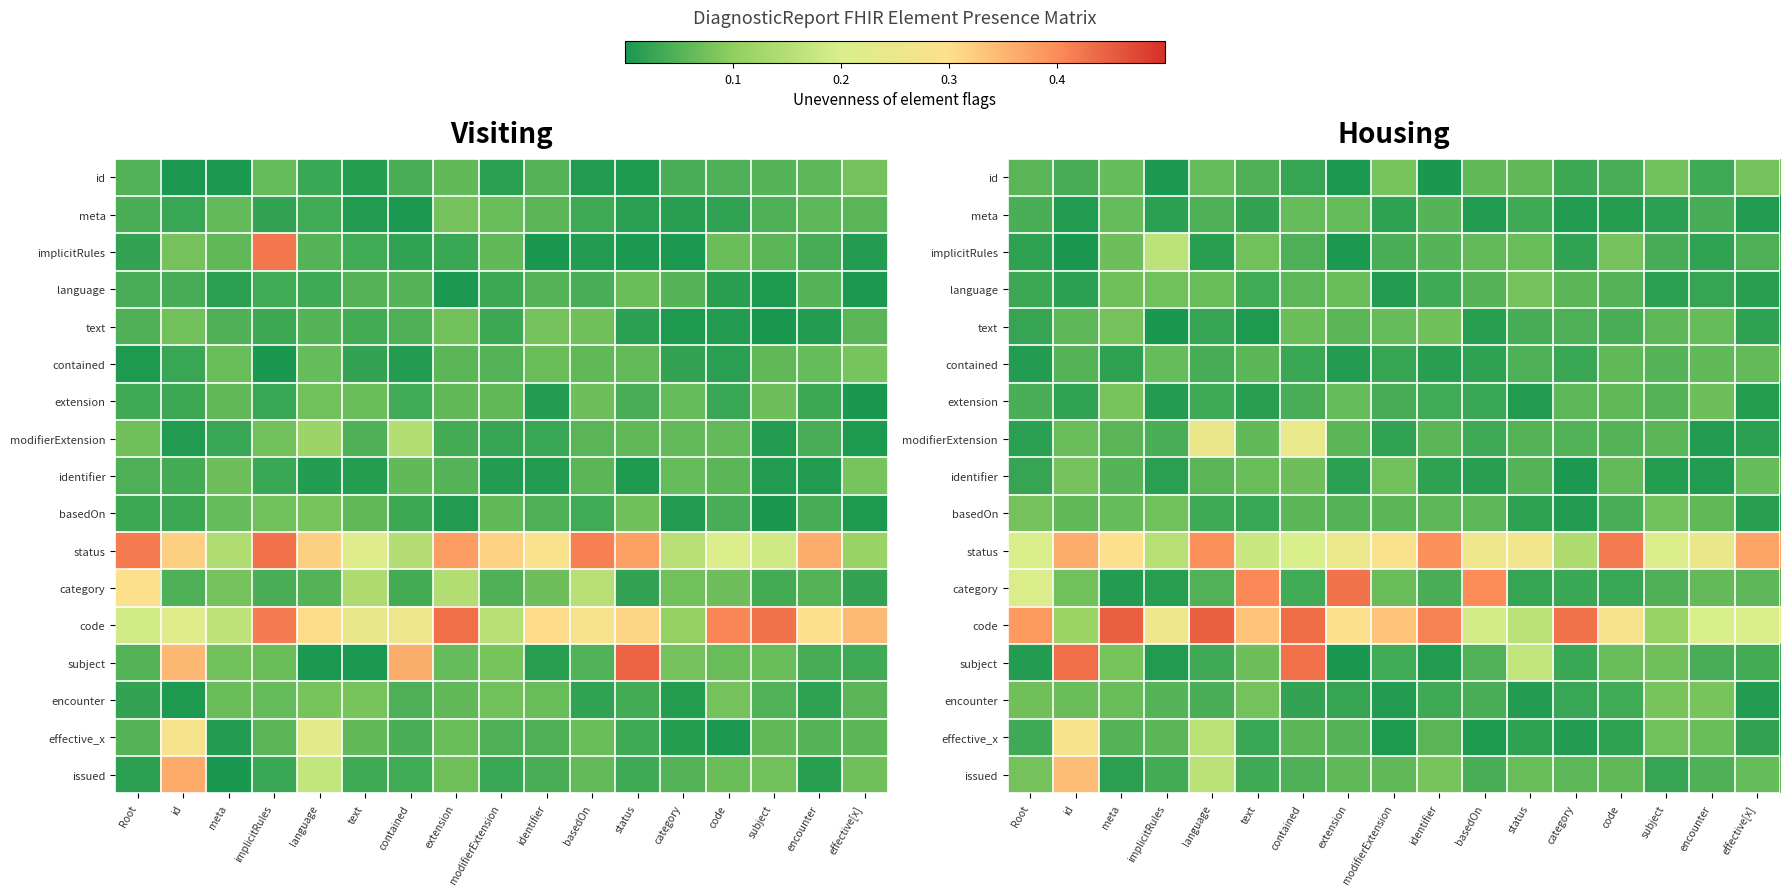

Which label corresponds to the largest value in the chart?

meta